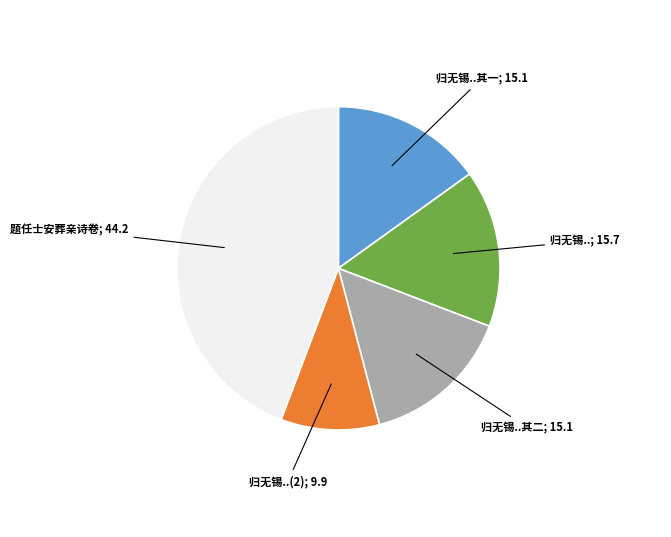

Is there a majority slice in this chart?

No